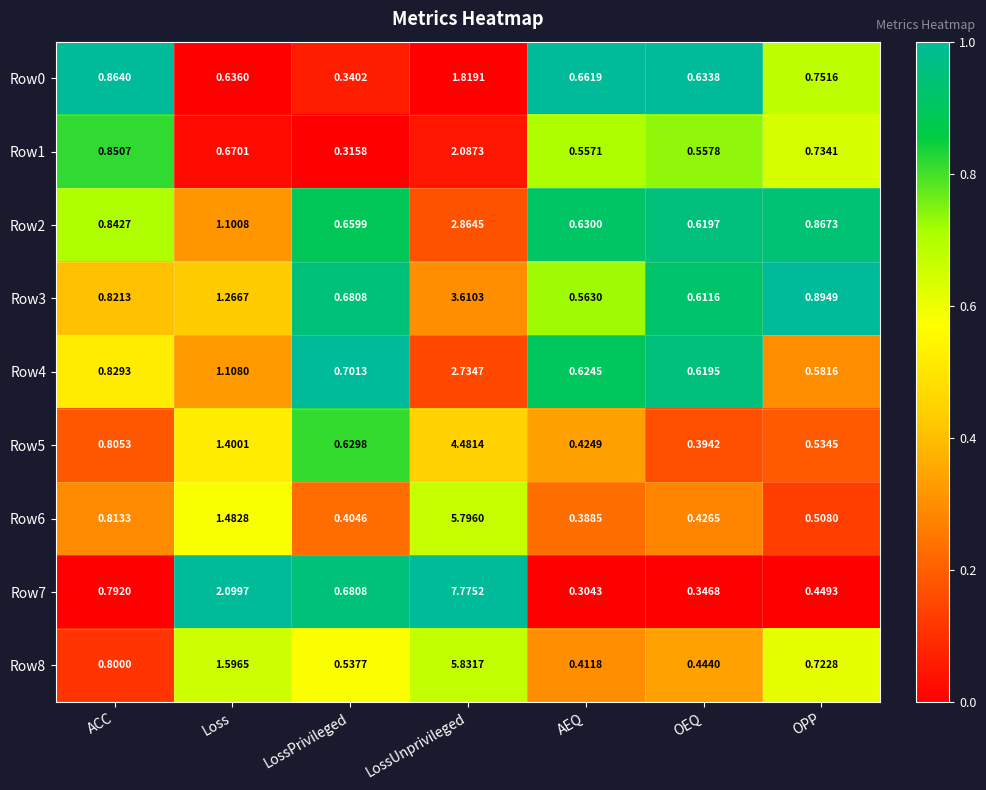

Where is Row5 nearest to the value 2?

Loss